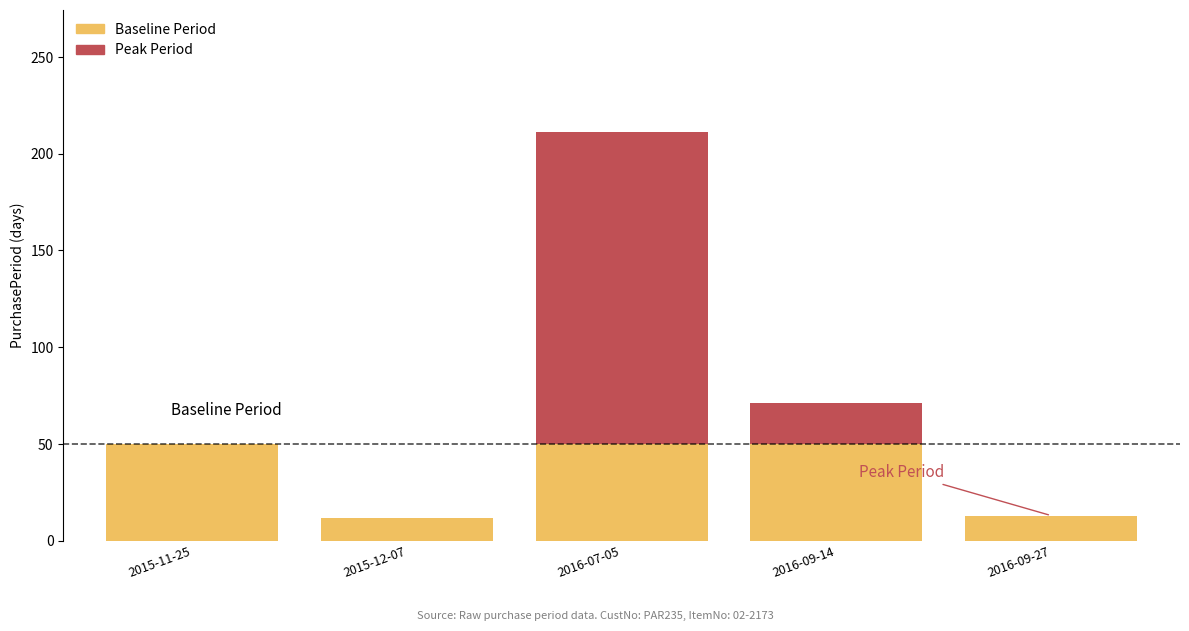

What value does the Baseline Period series have at 2015-11-25?

50